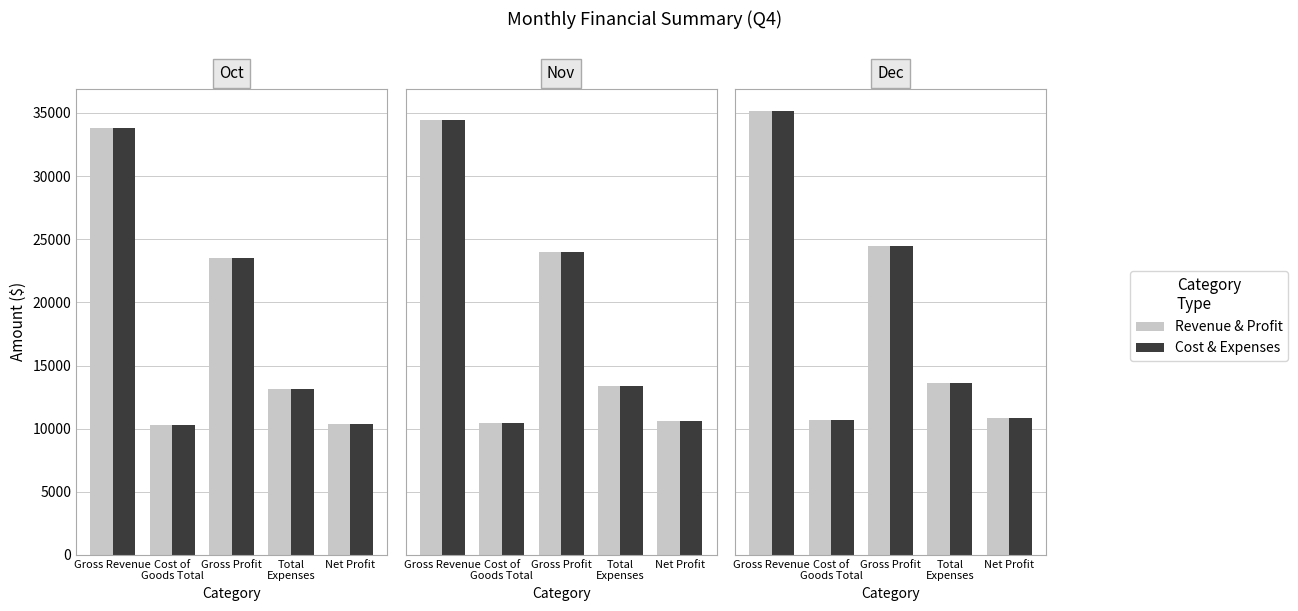

What position from the left is Gross Profit?

3